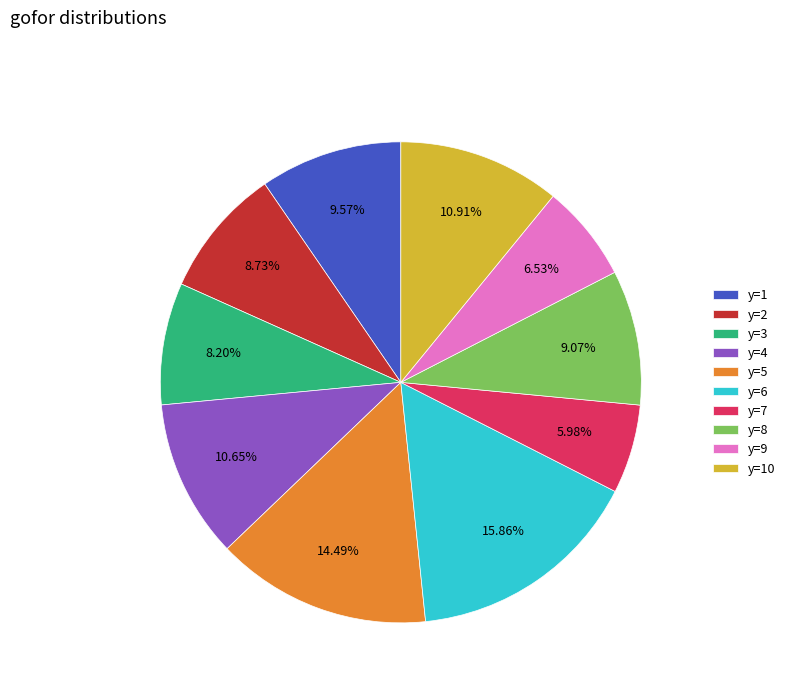

To the nearest percent, what percentage of the pie is y=4?

11%